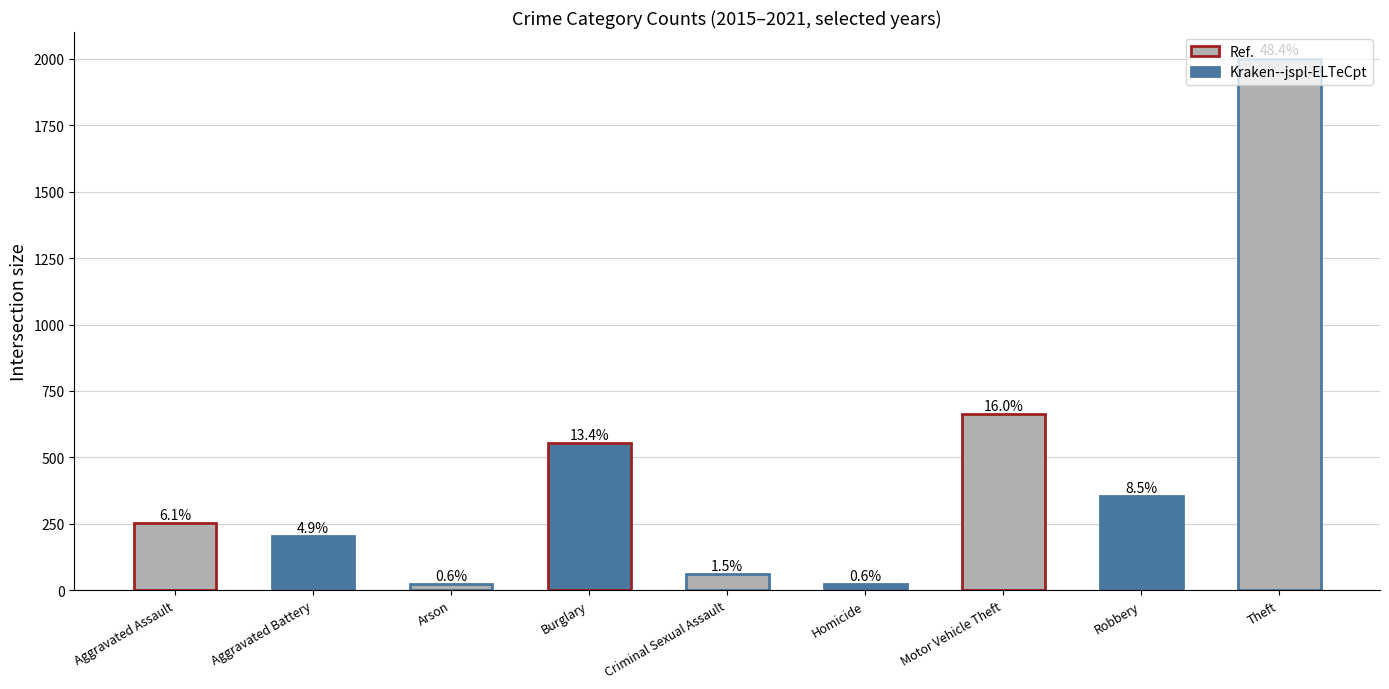

What is the average value?

459